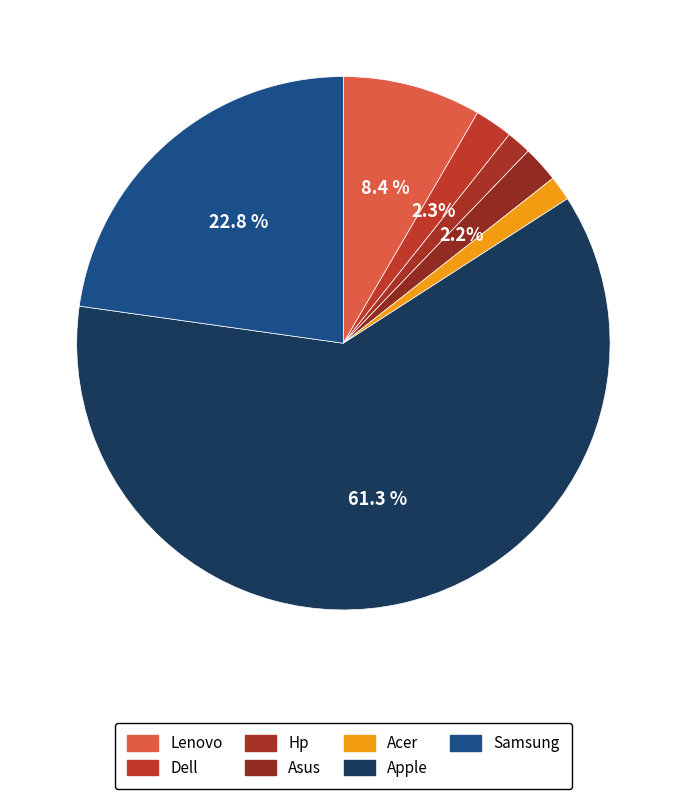

Which slice is the smallest?

Hp